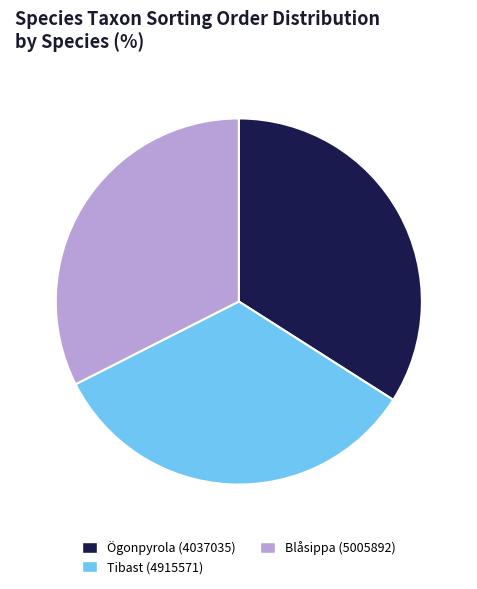

Does any single category account for the majority?

No